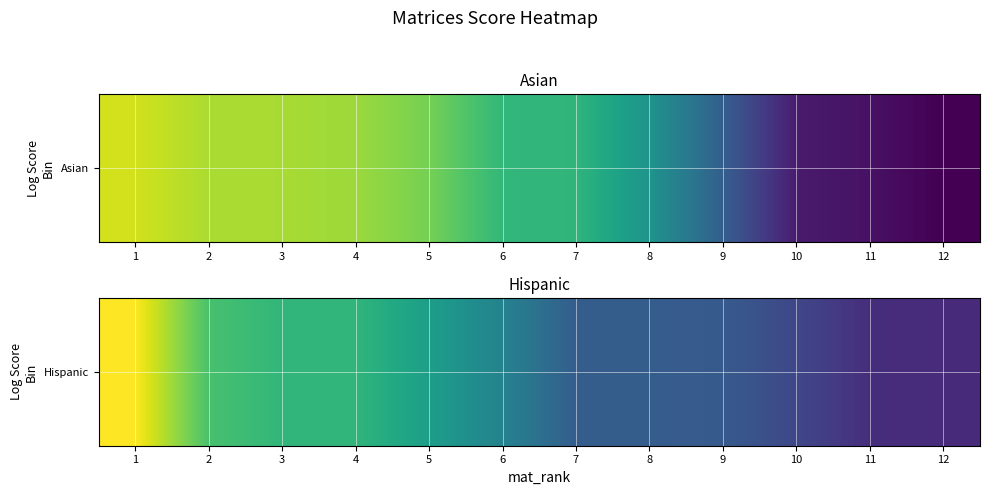

Reading right to left, what are all the values shown in this chart?

3.1	3.2	4.3	5.3	5.4	5.4	7.5	9.0	10.4	10.4	11.1	15.1